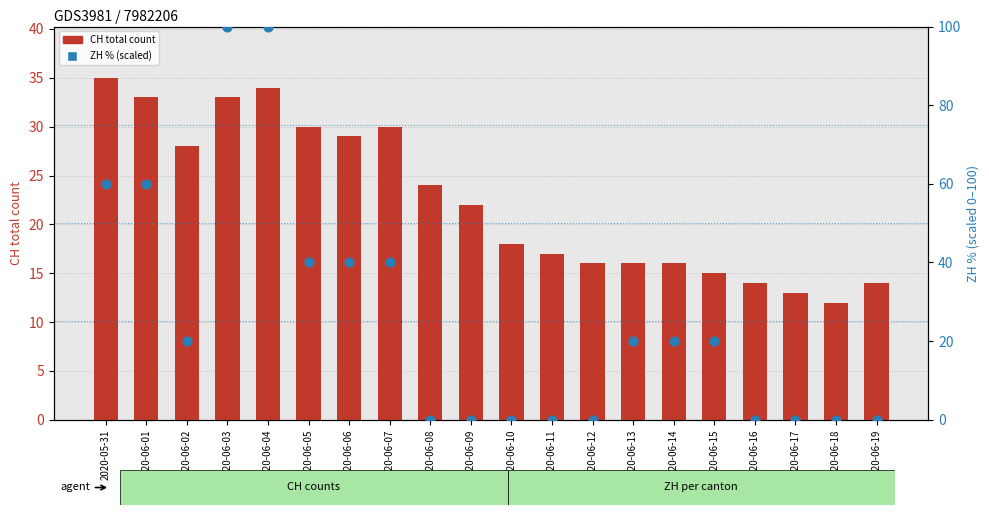

Is the value of ZH % (scaled) at 2020-06-15 greater than the value of CH total count at 2020-06-04?

No